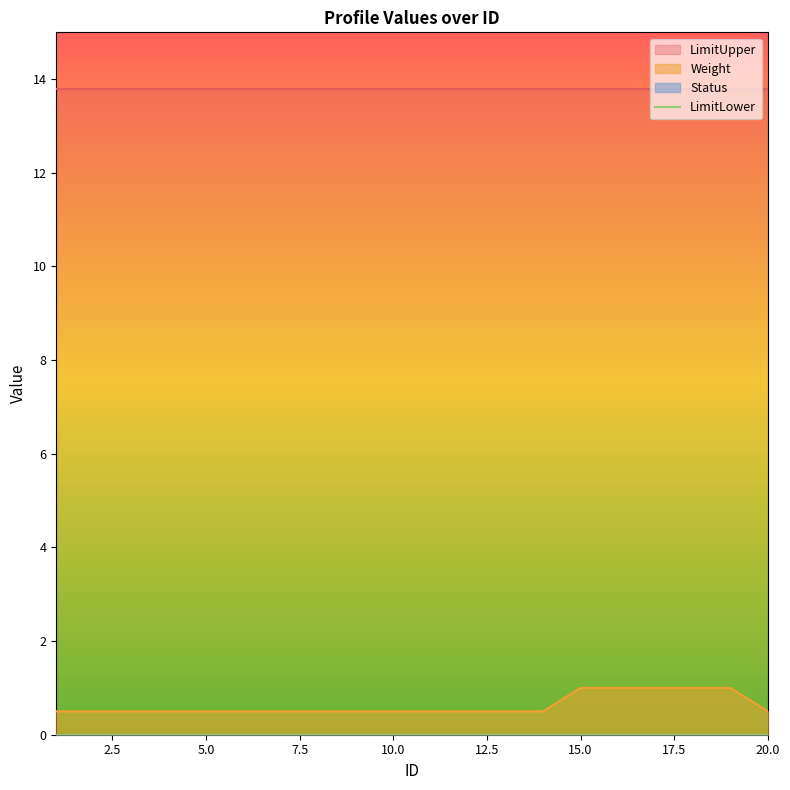

How many lines are shown in the chart?

4